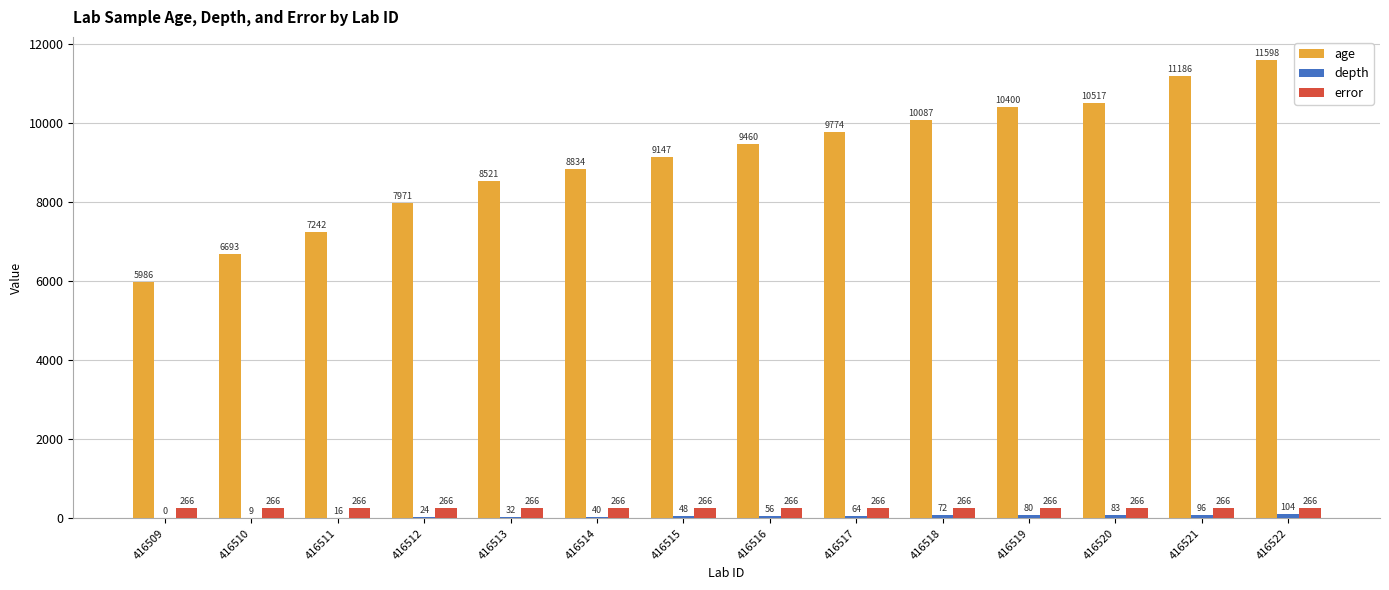

What value does the error series have at 416515?

266